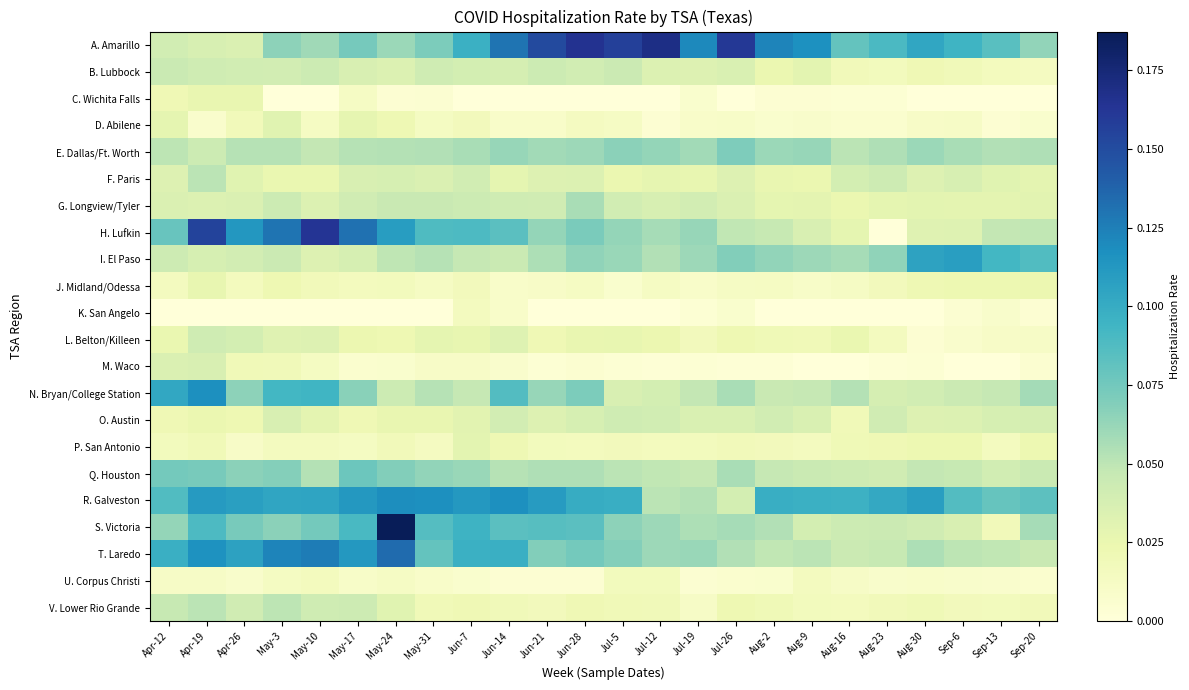

Between Apr-26 and Jul-26, which is larger?

Jul-26